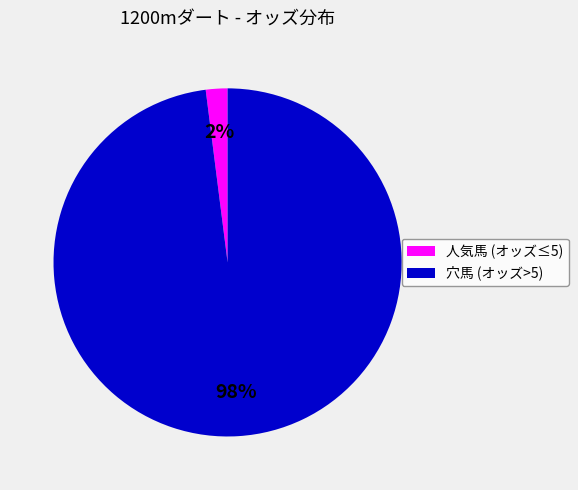

Does any single category account for the majority?

Yes